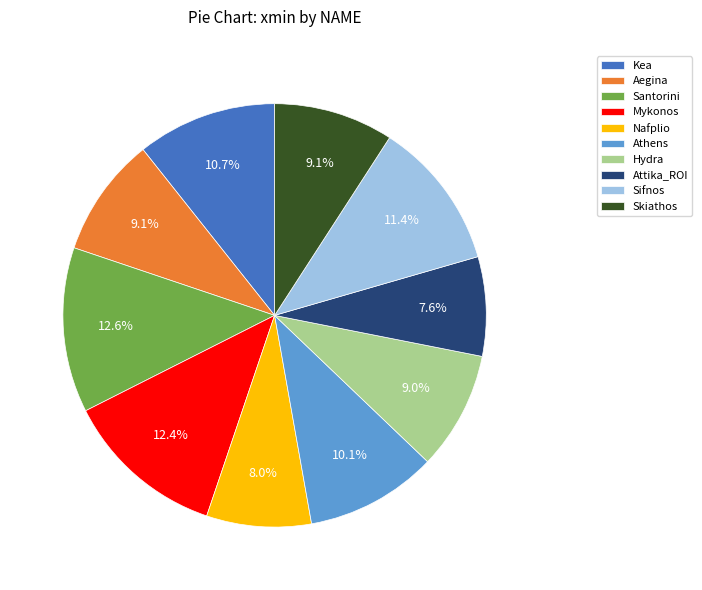

How many segments does this pie chart have?

10